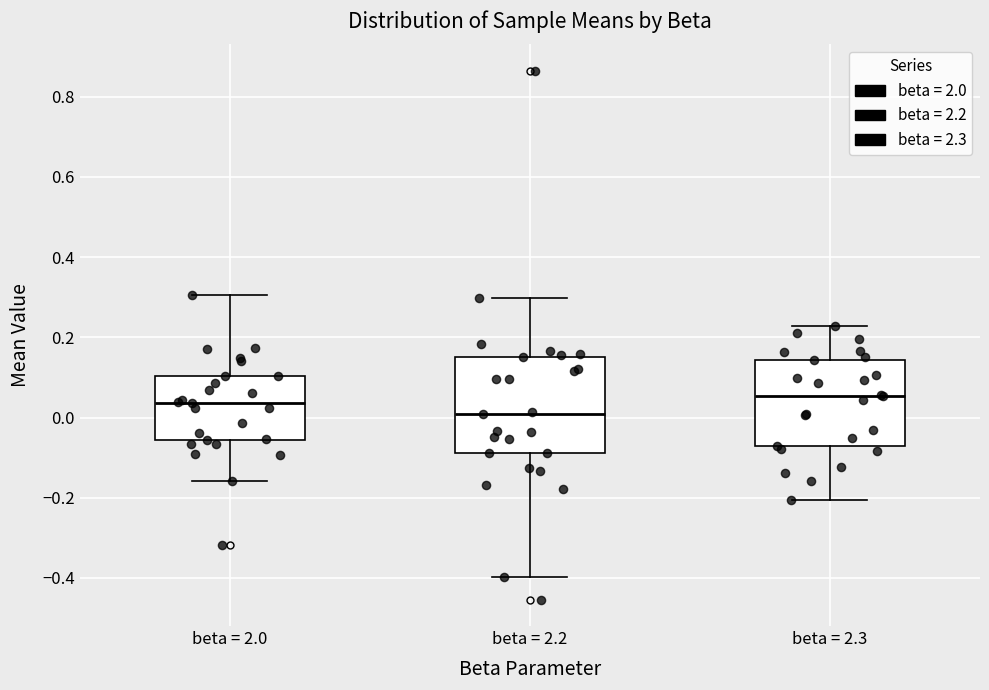

Which box has the lowest median line?

beta = 2.2